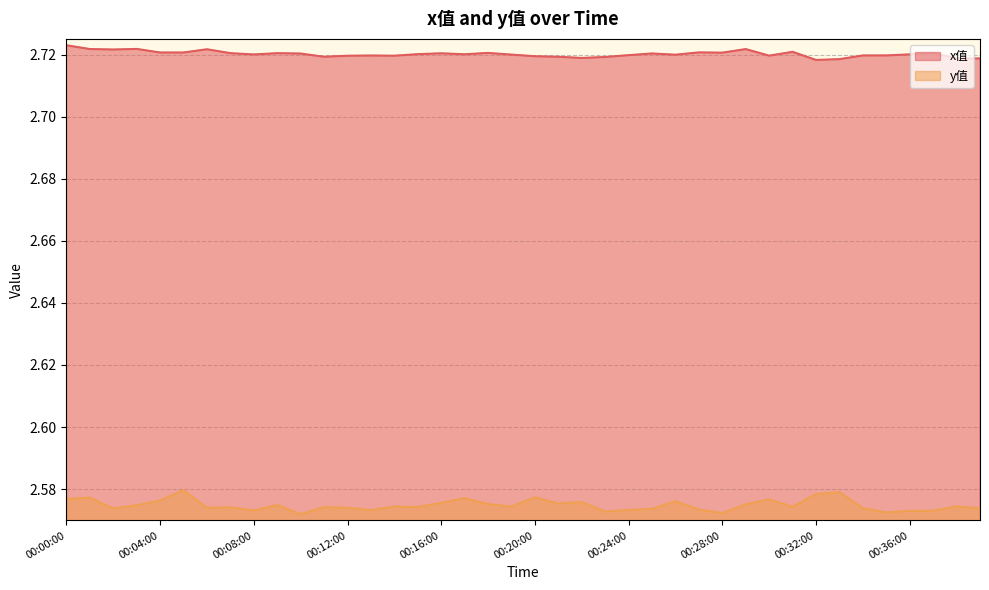

True or false: x值 has more than 0 interior local peaks.

True